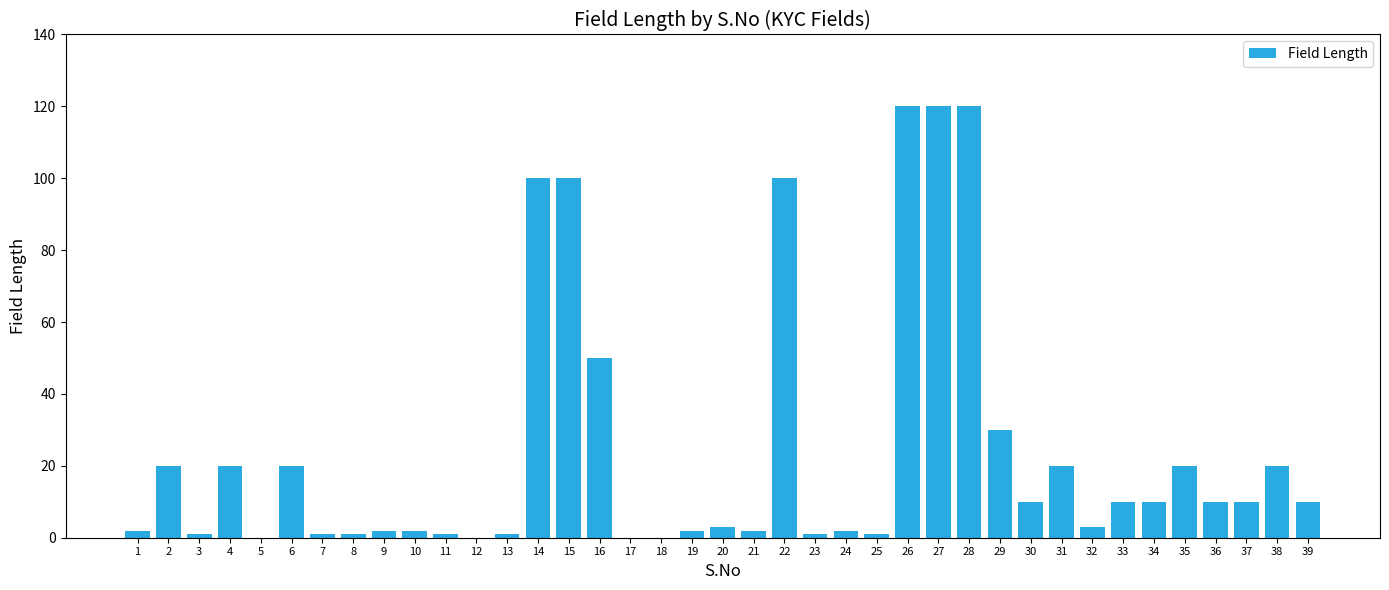

How many series are shown in this chart?

1